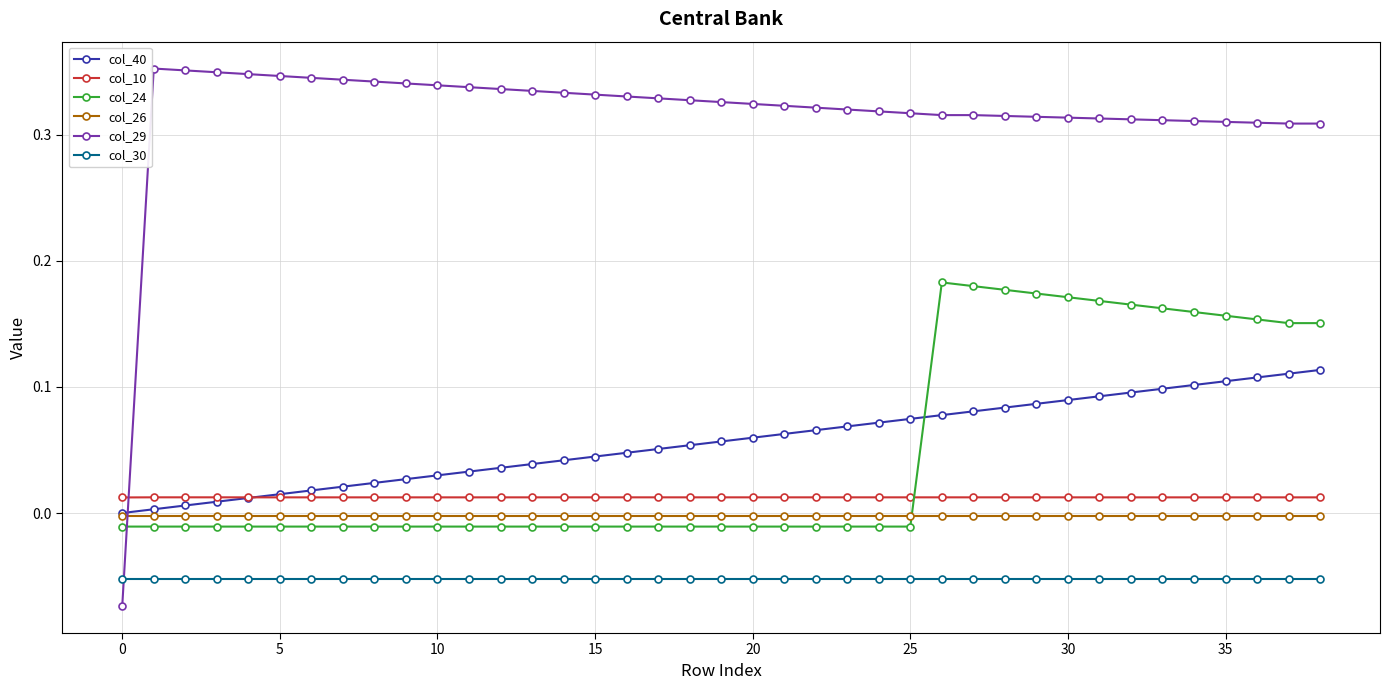

How many lines are shown in the chart?

6